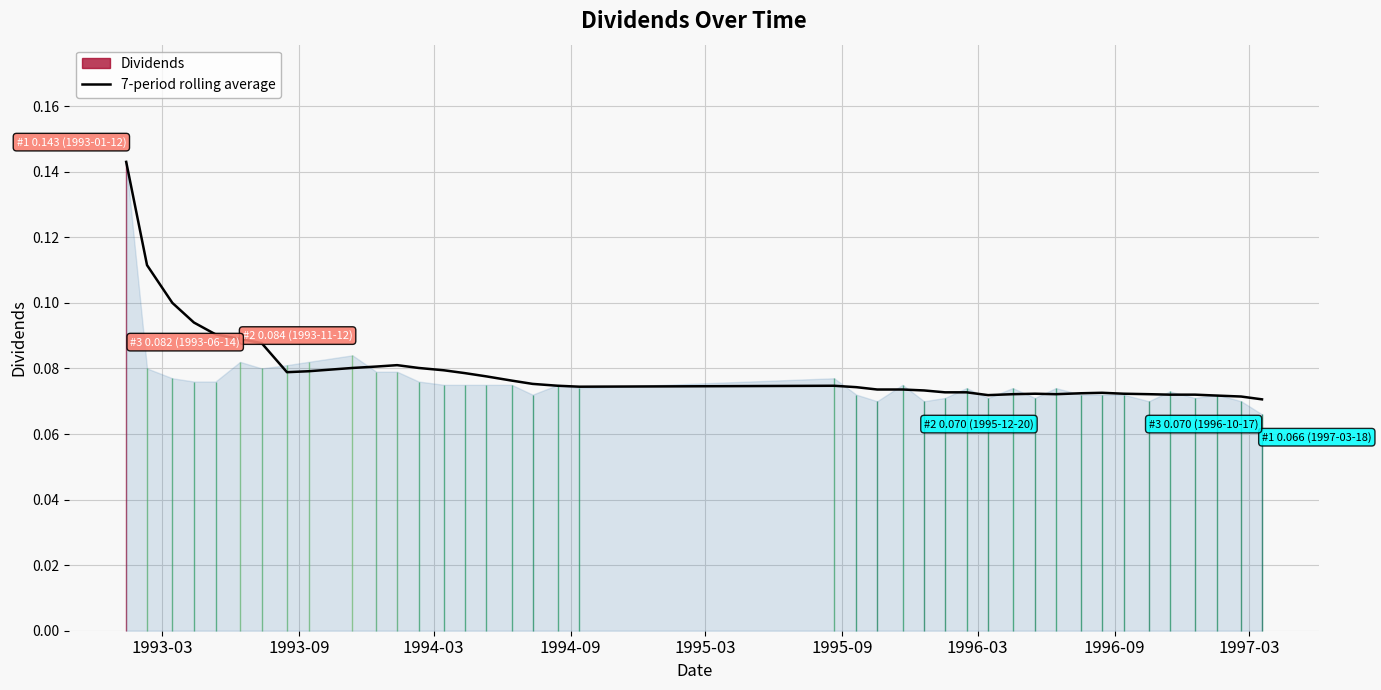

What is the difference between the maximum and minimum values?

0.1